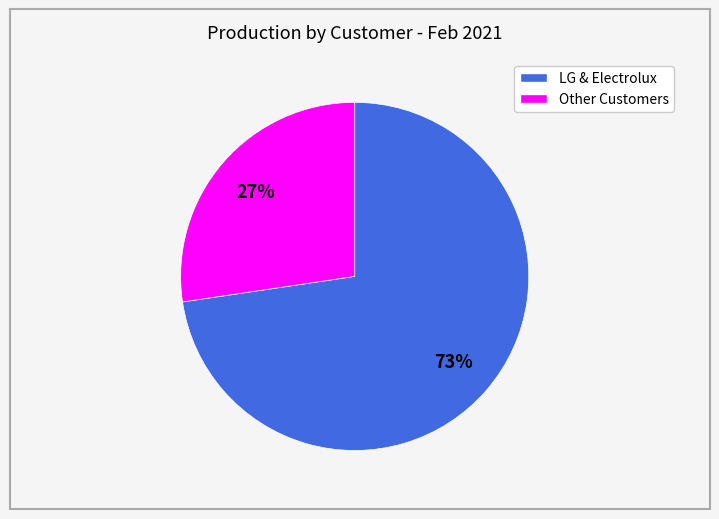

Is there any slice that represents more than half of the pie?

Yes